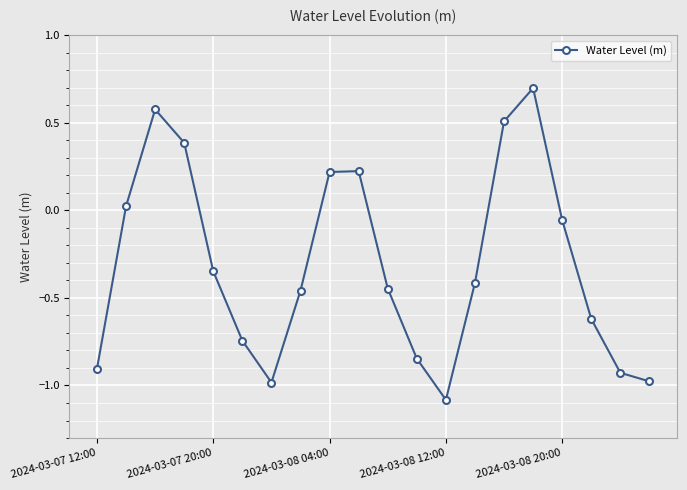

What is the sum of all values?

-6.2